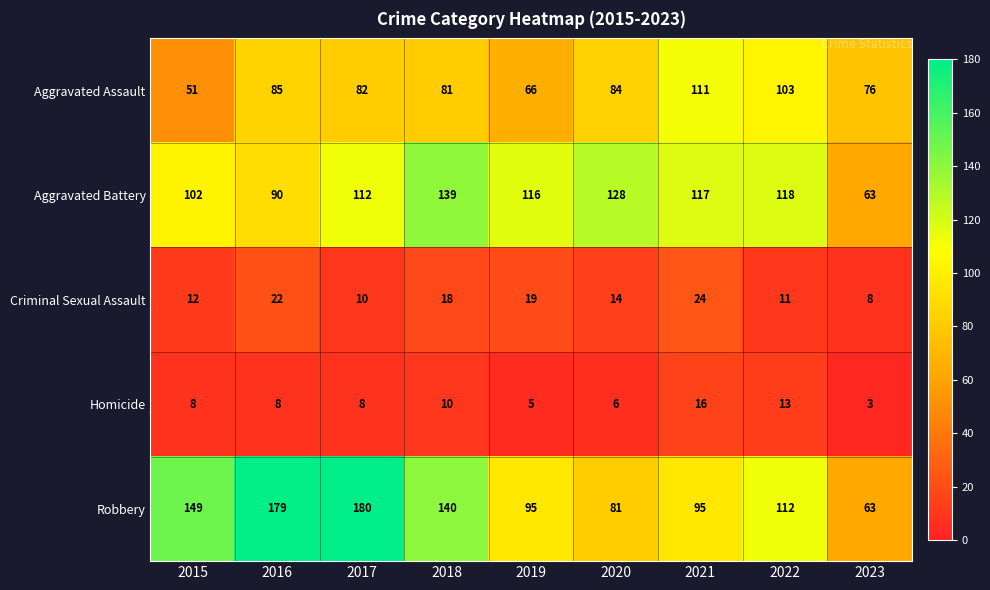

The Homicide series shows 8 at 2016. True or false?

True